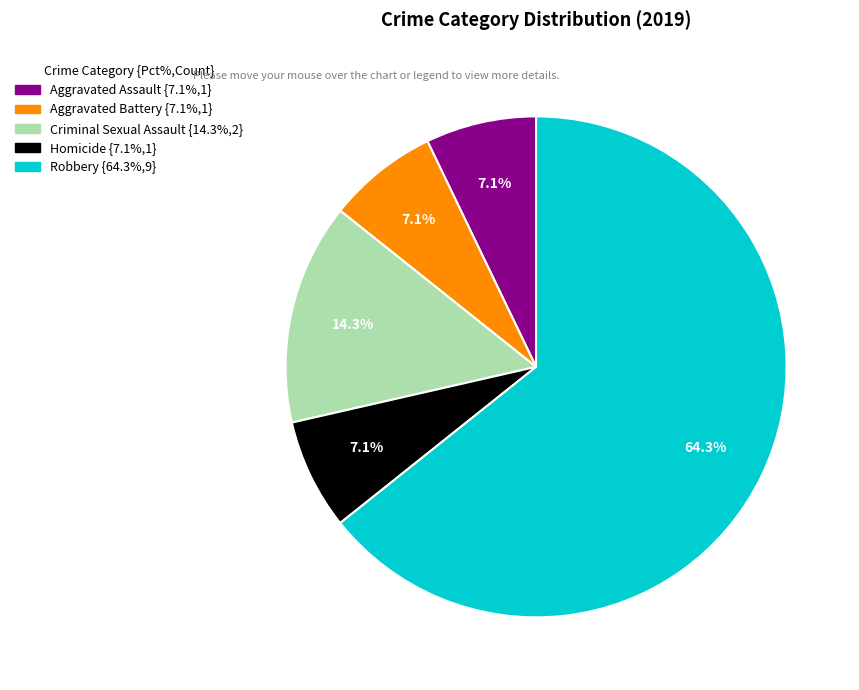

True or false: Robbery accounts for 54% of the total.

False